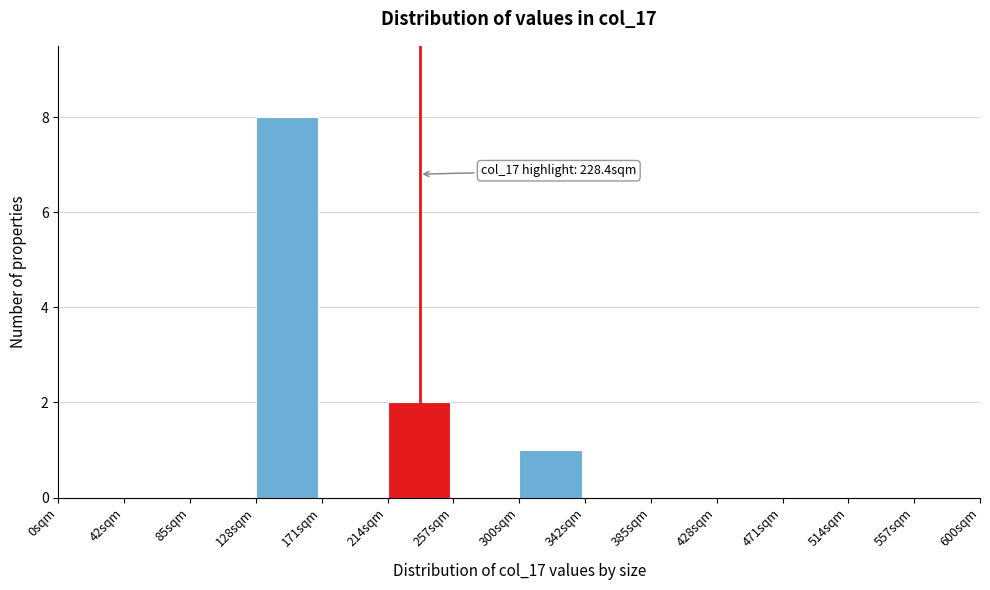

Which range on the x-axis has the tallest bar?

130 to 170